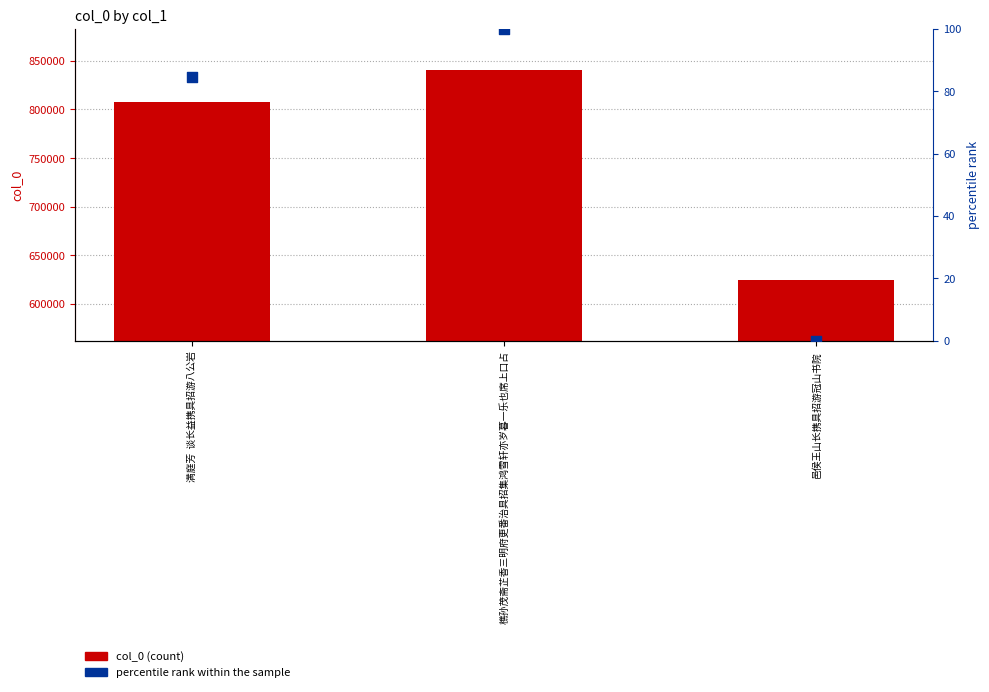

What are all the series names shown in the legend?

col_0, percentile rank within the sample